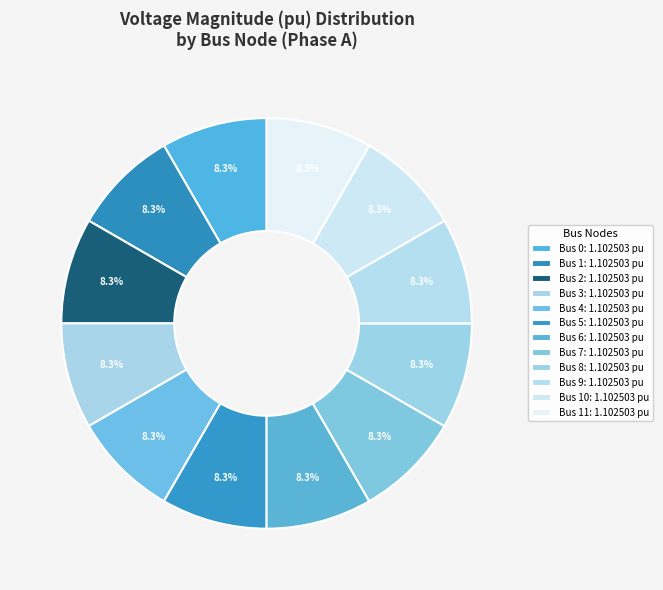

To the nearest percent, what is the average slice percentage?

8%